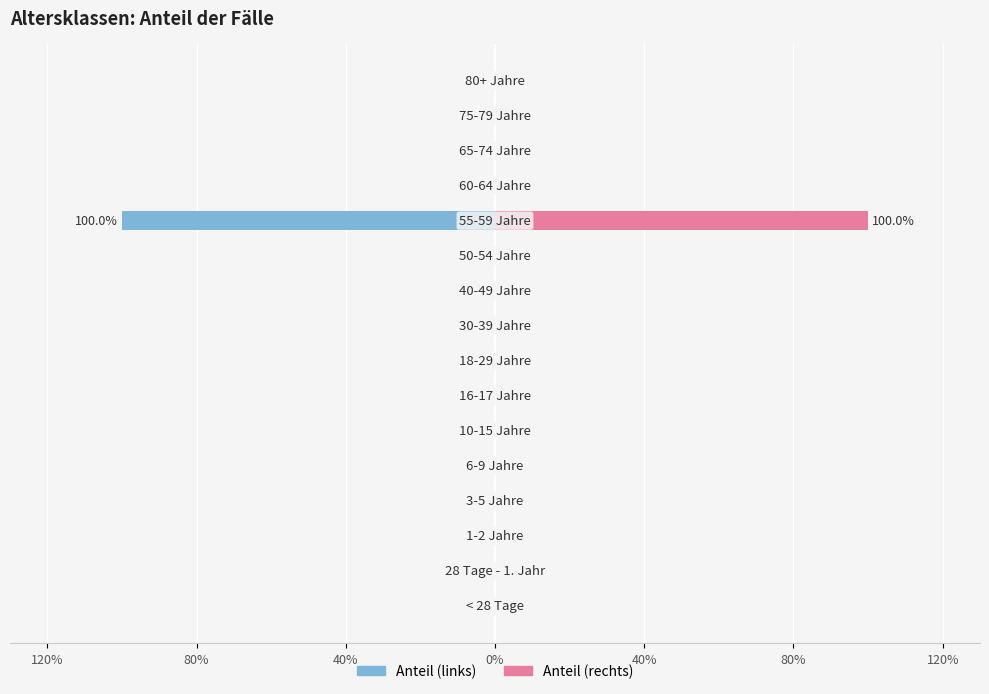

How many categories are shown in the chart?

16